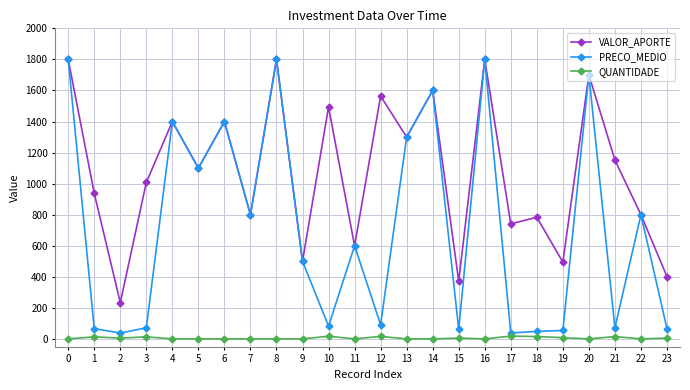

True or false: VALOR_APORTE has more than 0 interior local peaks.

True